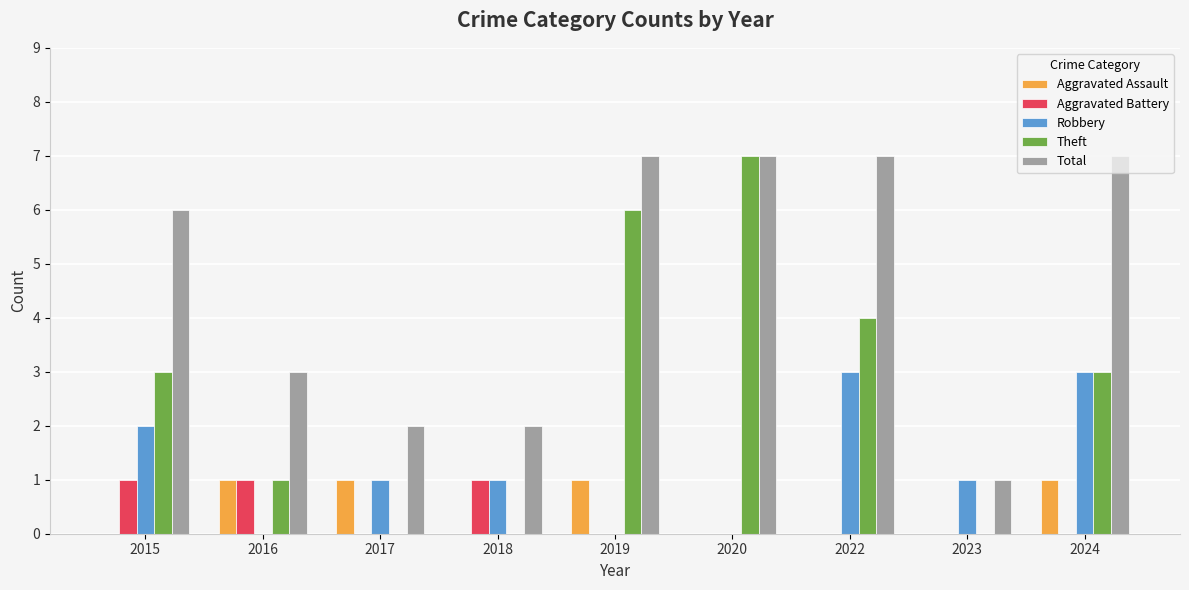

Count the number of categories in the chart.

9